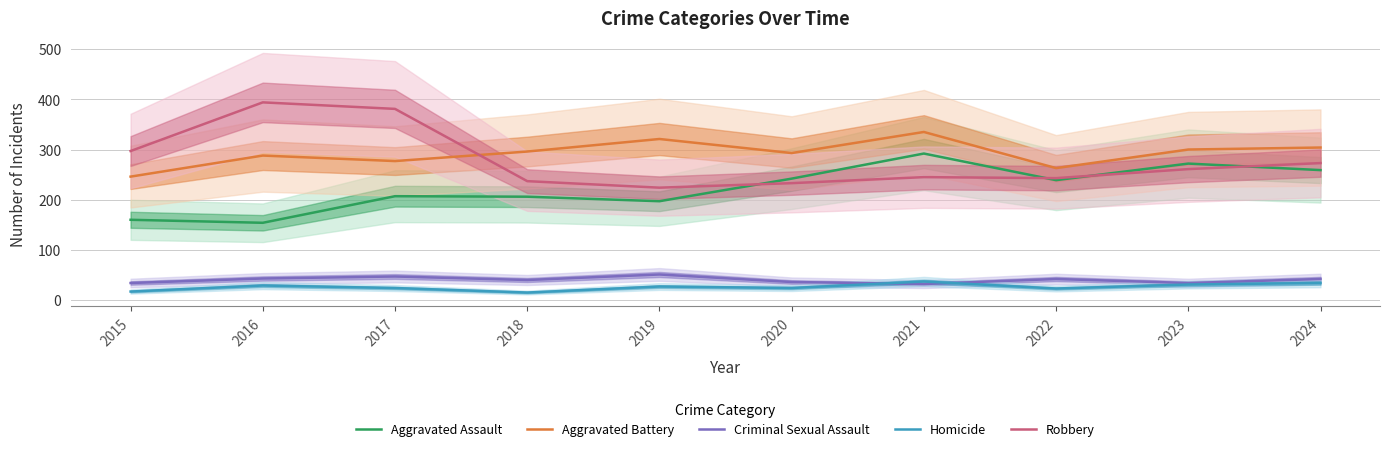

In Homicide, how many points are lower than both neighbors (excluding endpoints)?

3